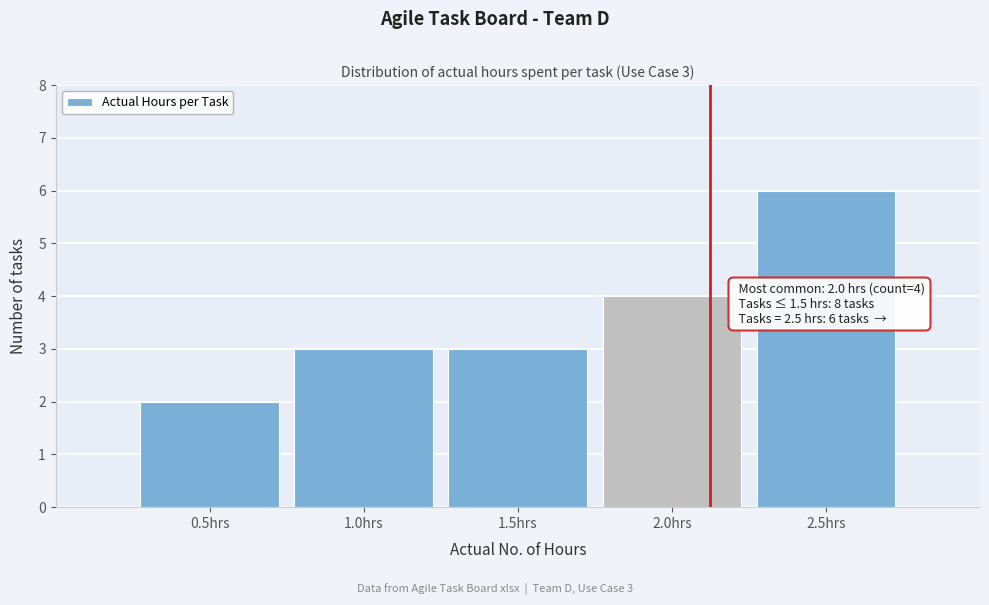

Which range on the x-axis has the tallest bar?

2.25 to 2.75